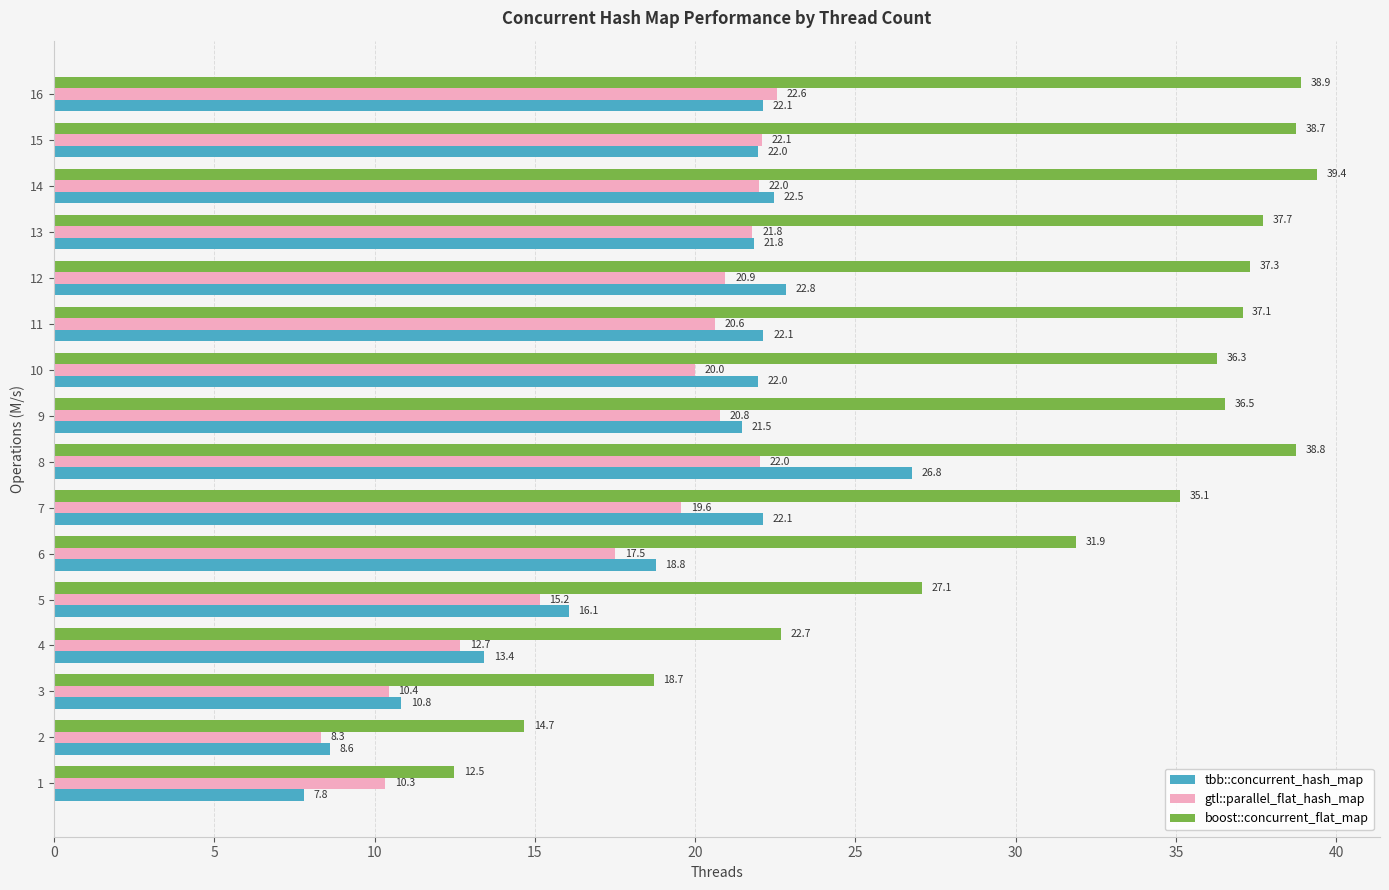

Which series has the largest total across all categories?

boost::concurrent_flat_map